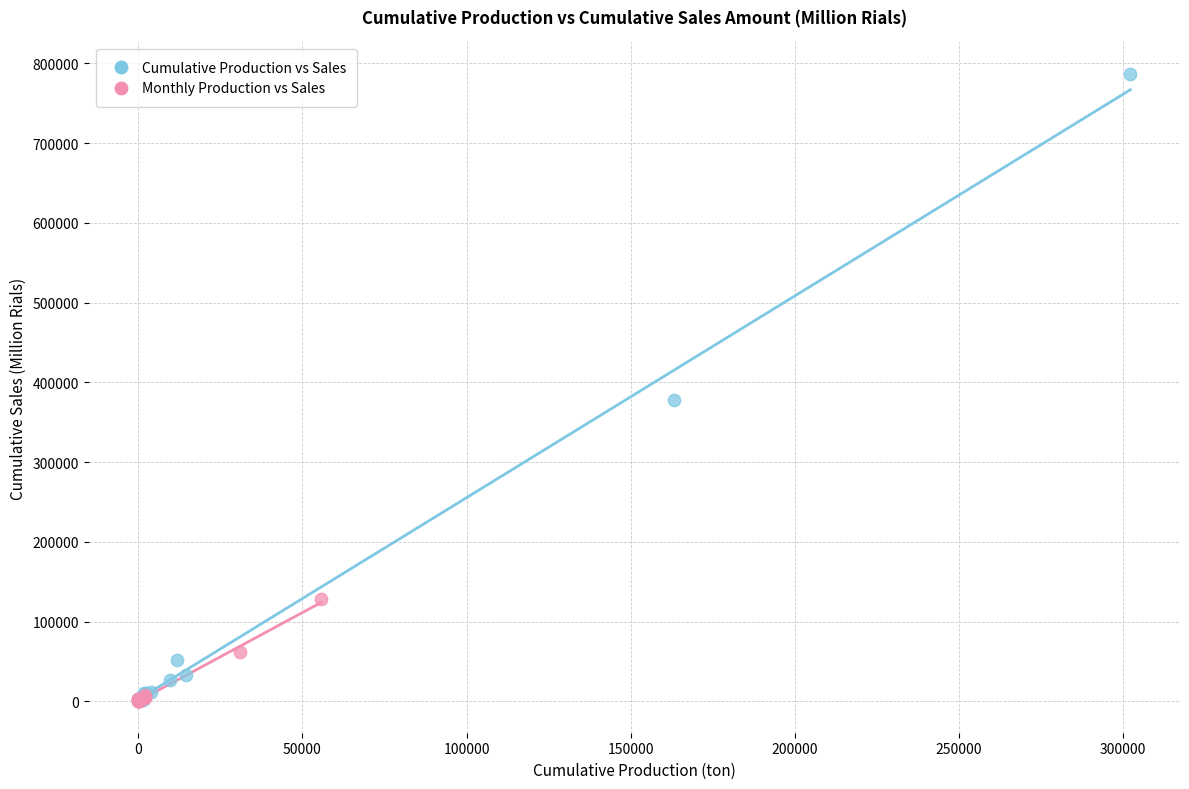

Which series contains the highest Y value?

Cumulative Production vs Sales